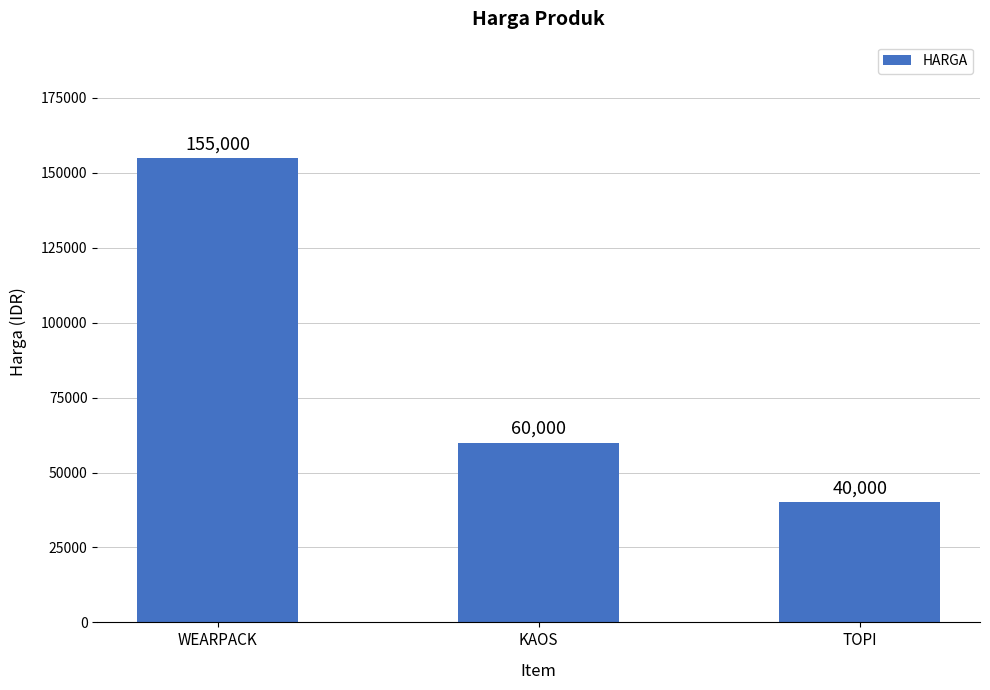

Reading right to left, transcribe all the data shown in this chart.

TOPI=40000	KAOS=60000	WEARPACK=155000